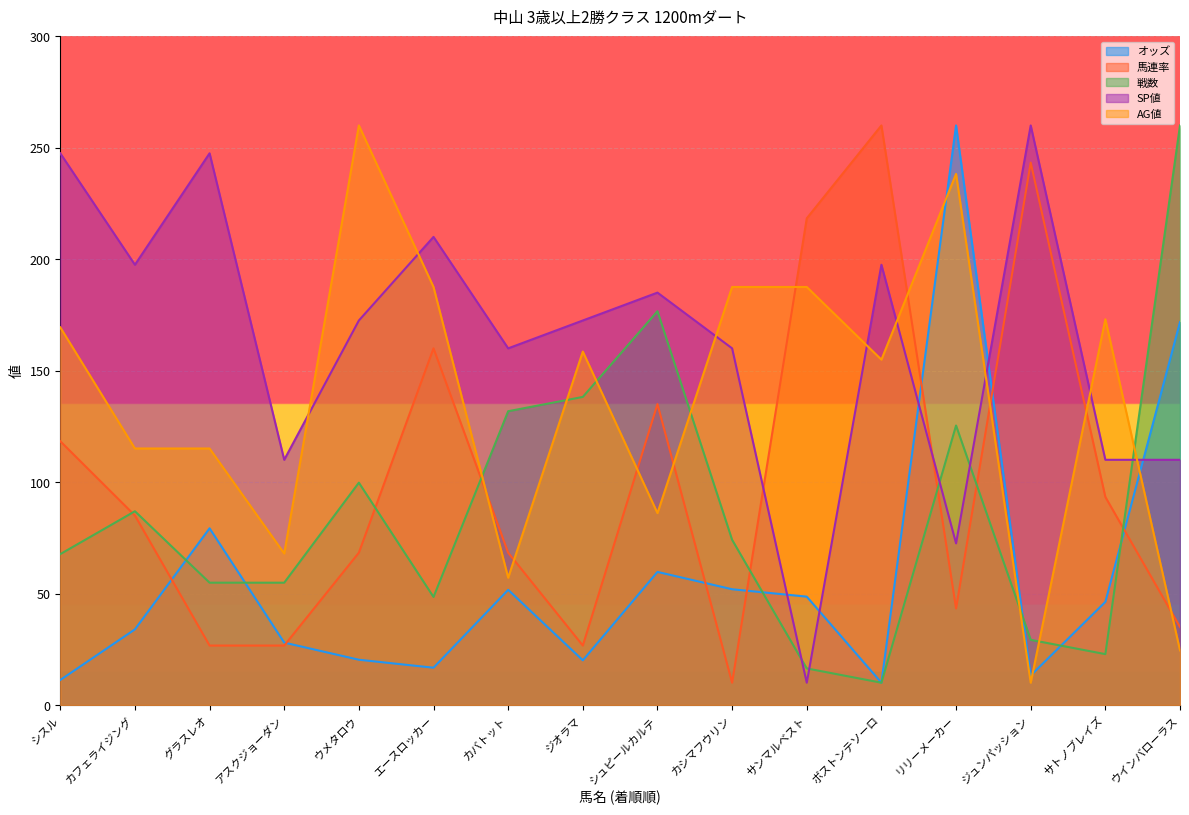

What is the sum of the SP値 values at グラスレオ and アスクジョーダン?

357.5